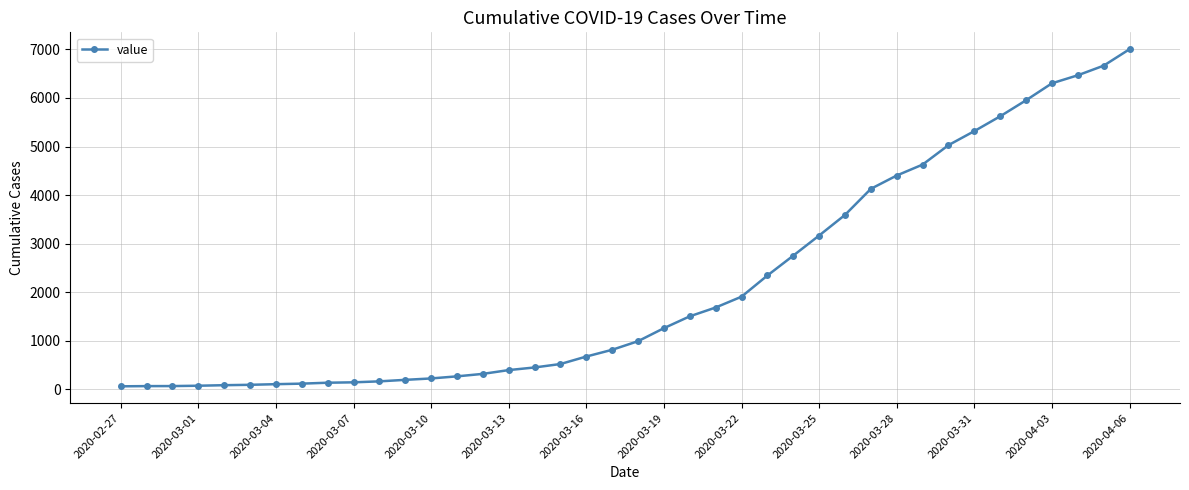

What is the greatest value displayed?

7003